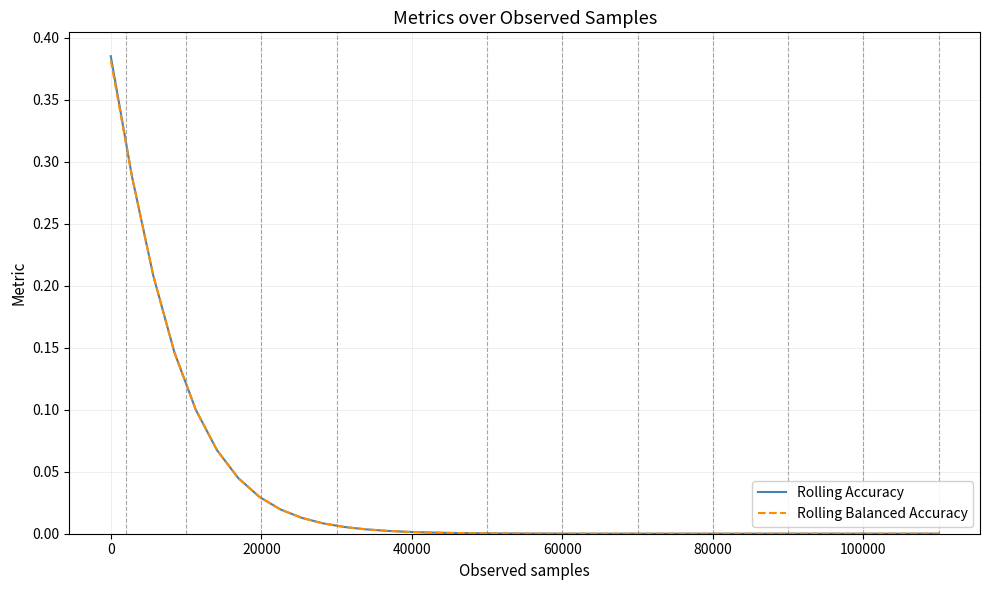

Where do Rolling Accuracy and Rolling Balanced Accuracy first cross each other?

20000 and 40000